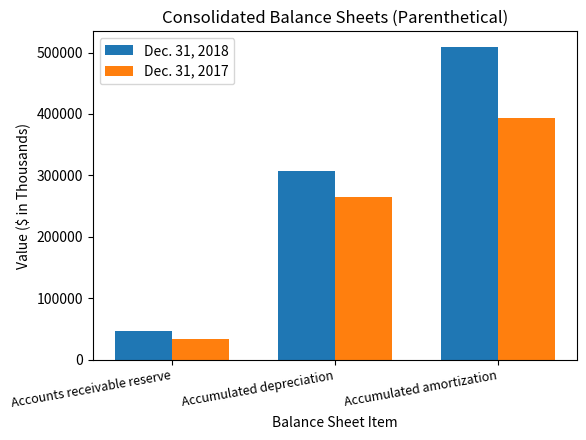

At which label is Dec. 31, 2018 closest to 278001?

Accumulated depreciation